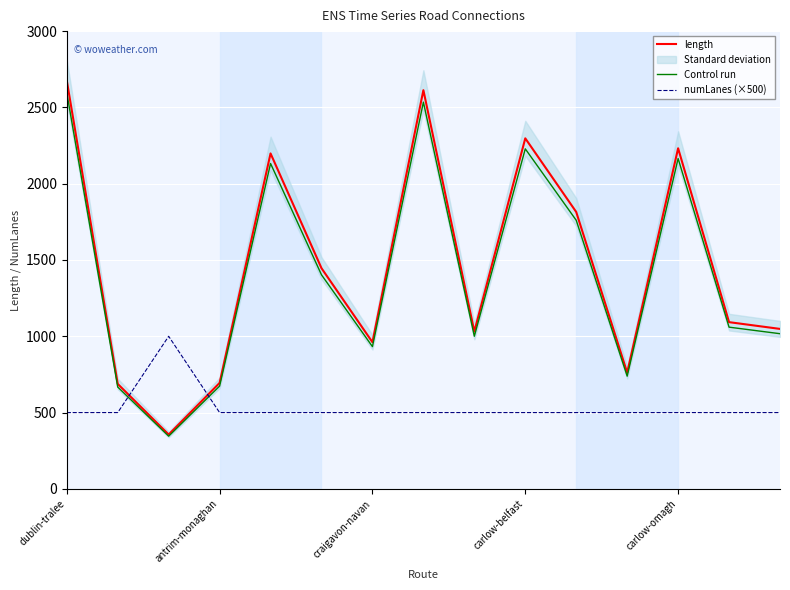

Count the number of categories in the chart.

15